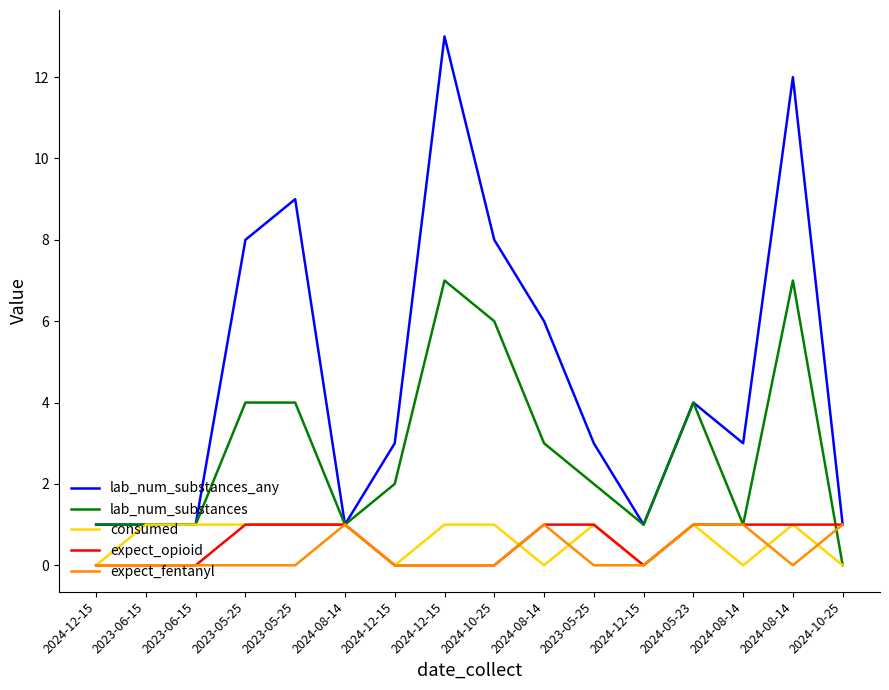

What is the average value of the expect_opioid series?

1